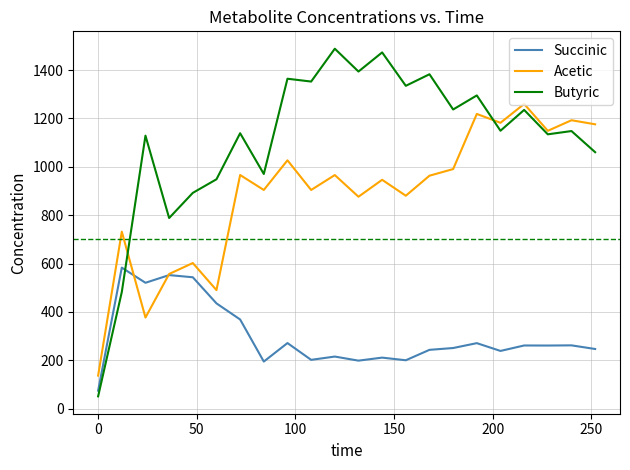

What is the maximum value shown in the chart?

1488.0